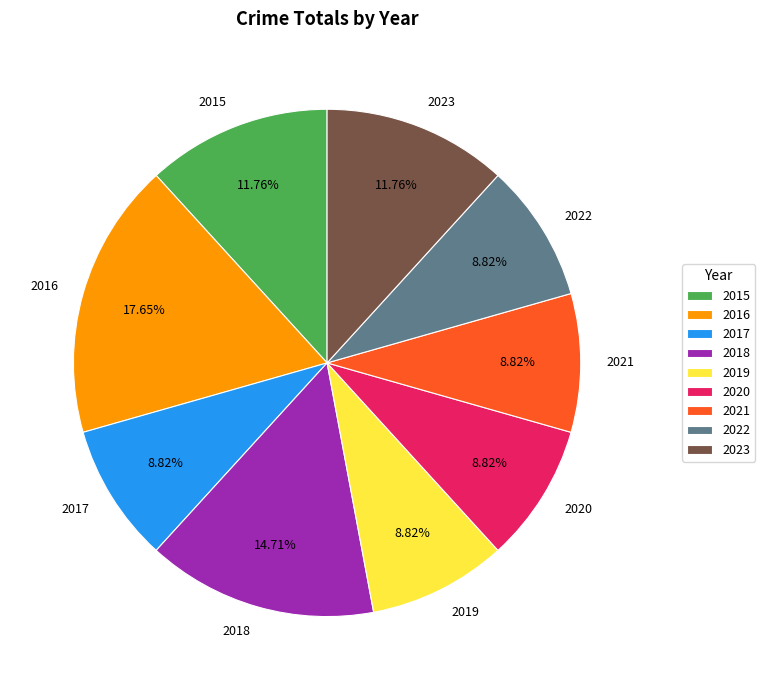

To the nearest percent, what percentage of the pie is 2020?

9%